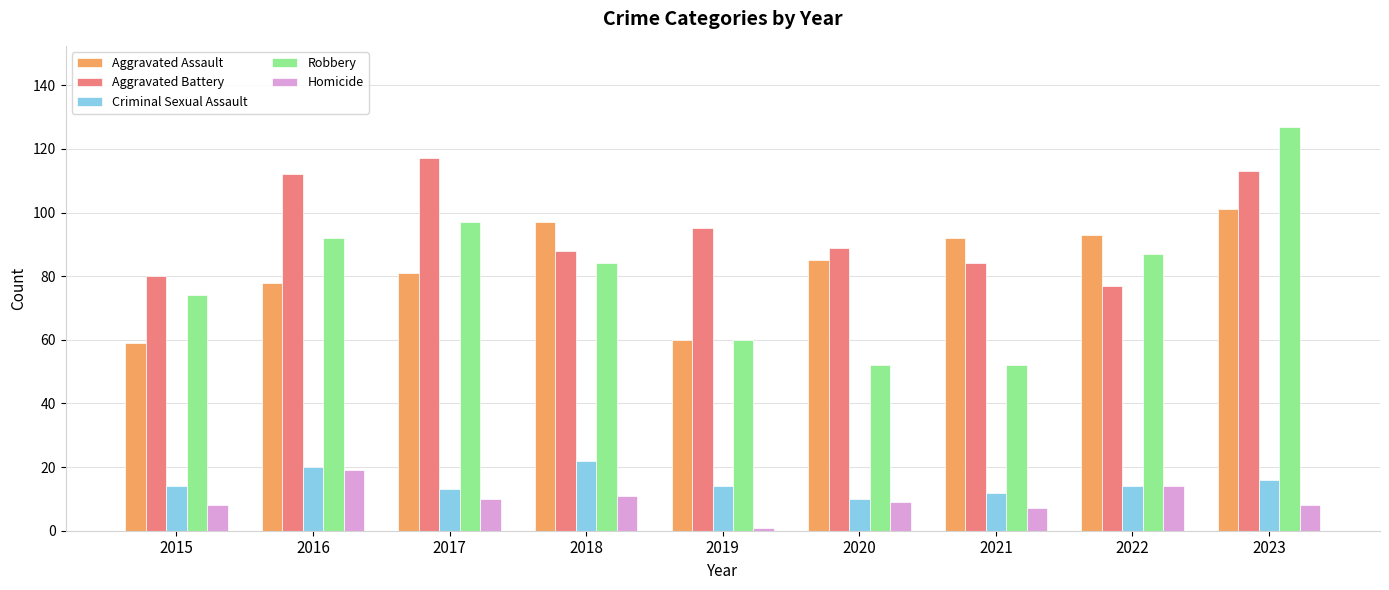

The value of Aggravated Battery at 2021 is 139. True or false?

False